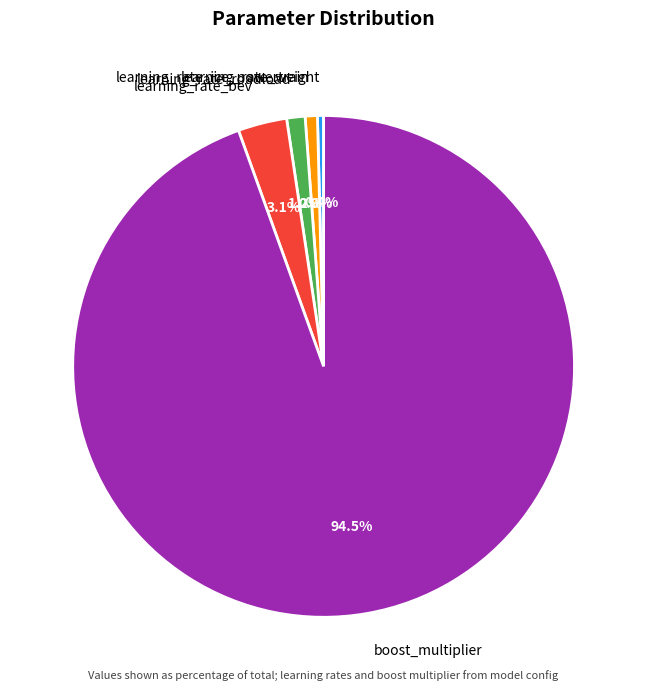

Which slice is the largest?

boost_multiplier